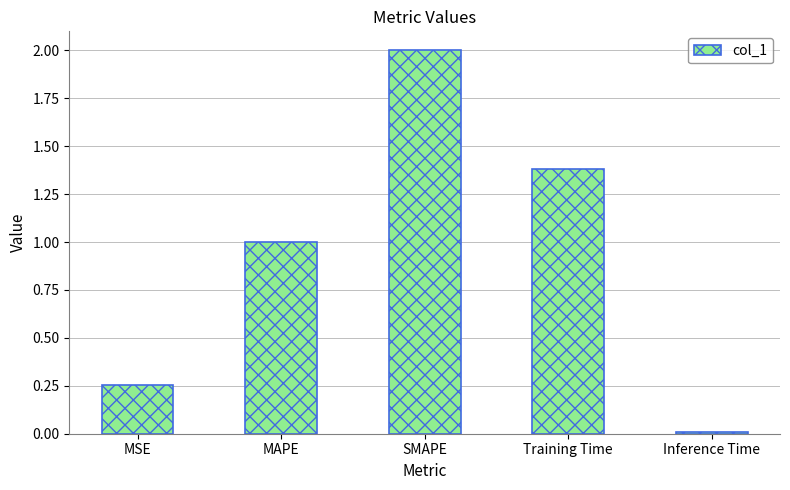

List the labels in order of value, smallest first.

Inference Time, MSE, MAPE, Training Time, SMAPE